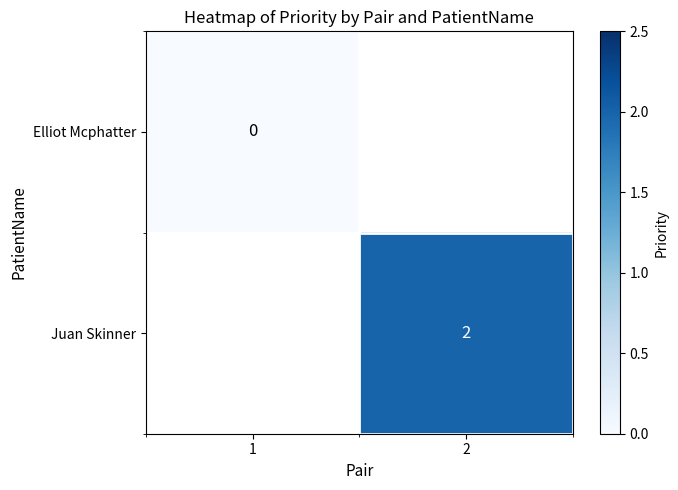

Is it true that Juan Skinner equals 2 at 2?

True